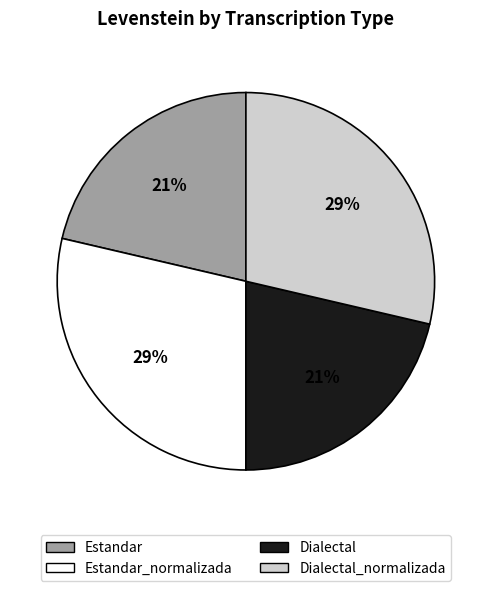

Is there any slice that represents more than half of the pie?

No